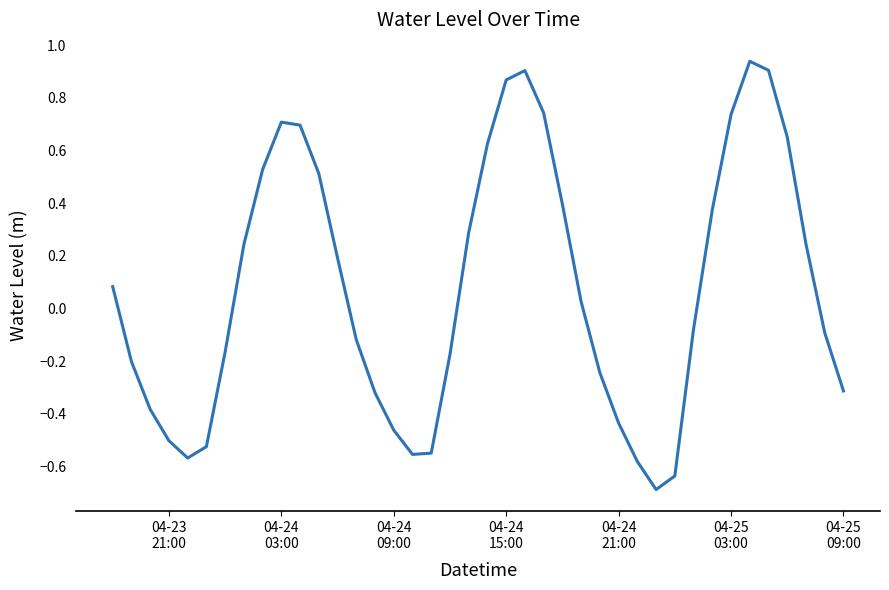

What is the minimum value shown in the chart?

-0.7